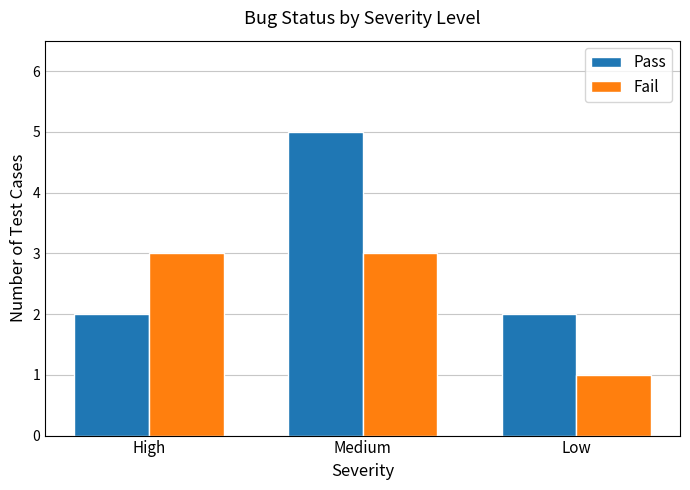

Reading left to right, what are all the values shown in this chart?

Pass: 2	5	2
Fail: 3	3	1